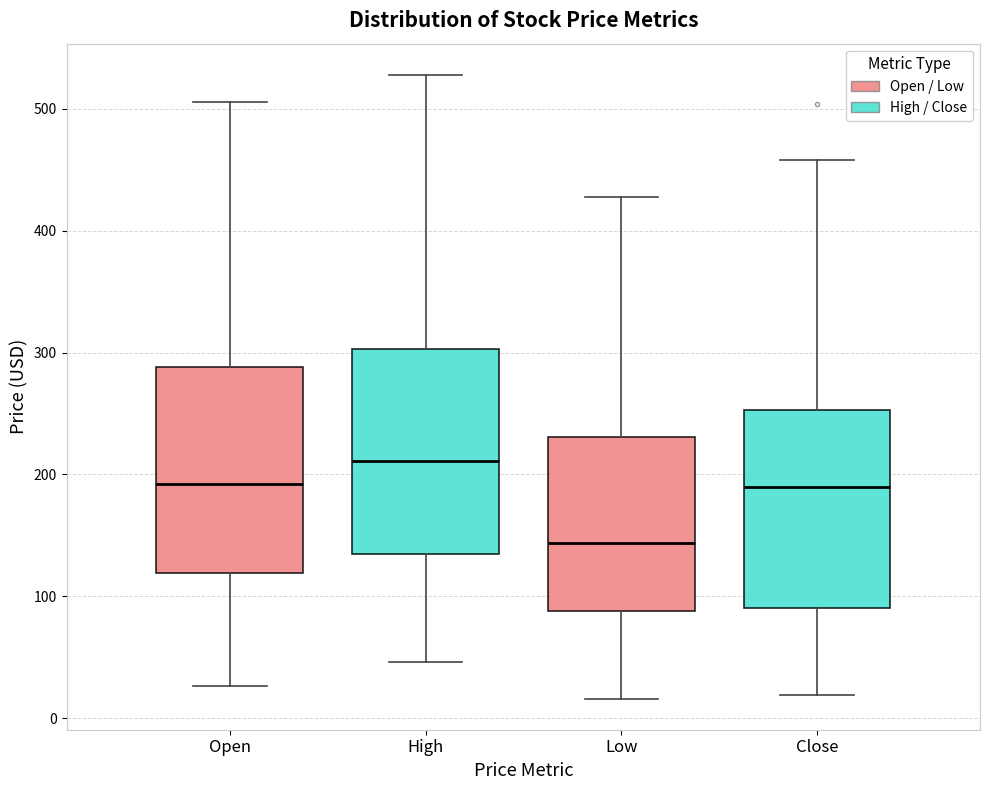

Reading left to right, read every box against the y-axis: the position of its median line, the range the box covers, and the ends of its whiskers. The values are not printed on the chart, so give them approximately, as read against the axis.

Open: median 190, box 120 to 290, whiskers 30 to 510
High: median 210, box 130 to 300, whiskers 50 to 530
Low: median 140, box 90 to 230, whiskers 20 to 430
Close: median 190, box 90 to 250, whiskers 20 to 460